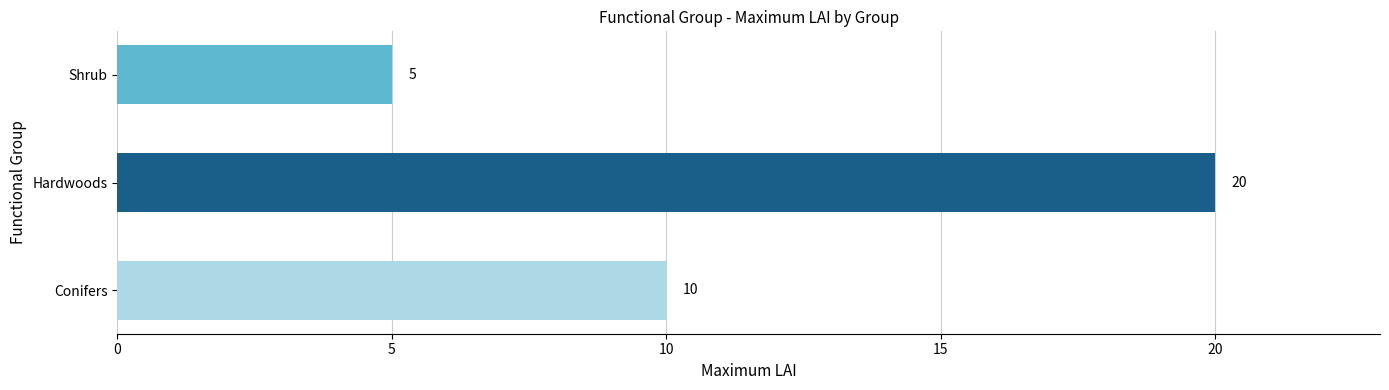

Are the bars grouped side by side (vs. stacked)?

No